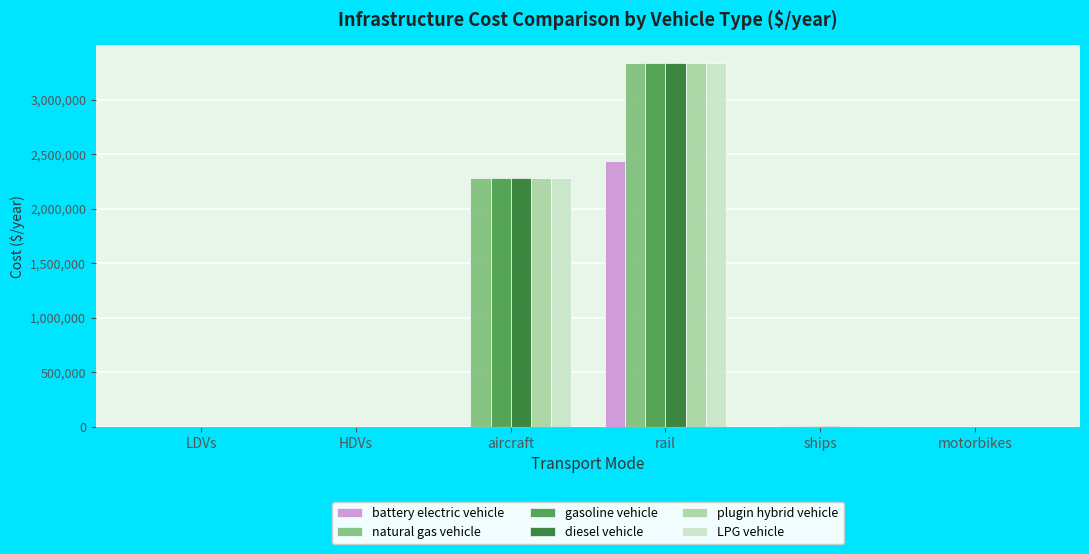

True or false: natural gas vehicle has a value of 2279319.0 at aircraft.

True